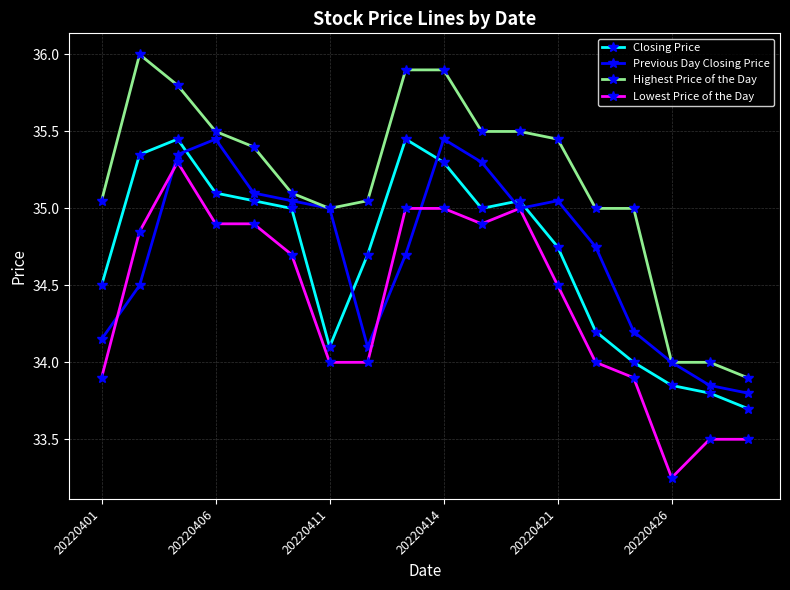

What is the greatest value displayed?

36.0